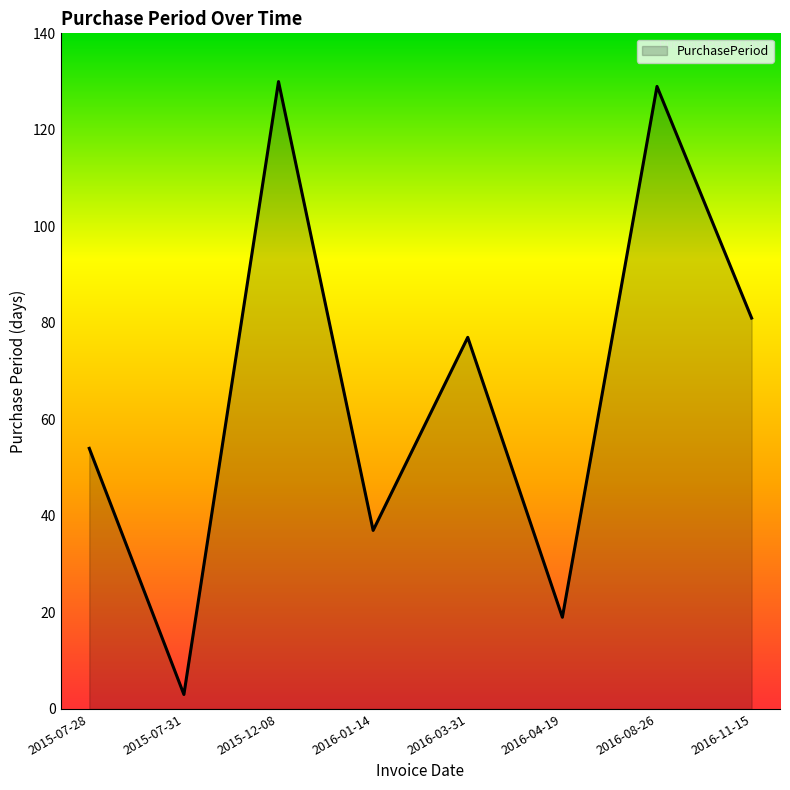

Is it true that the value at 2015-12-08 is 130?

True